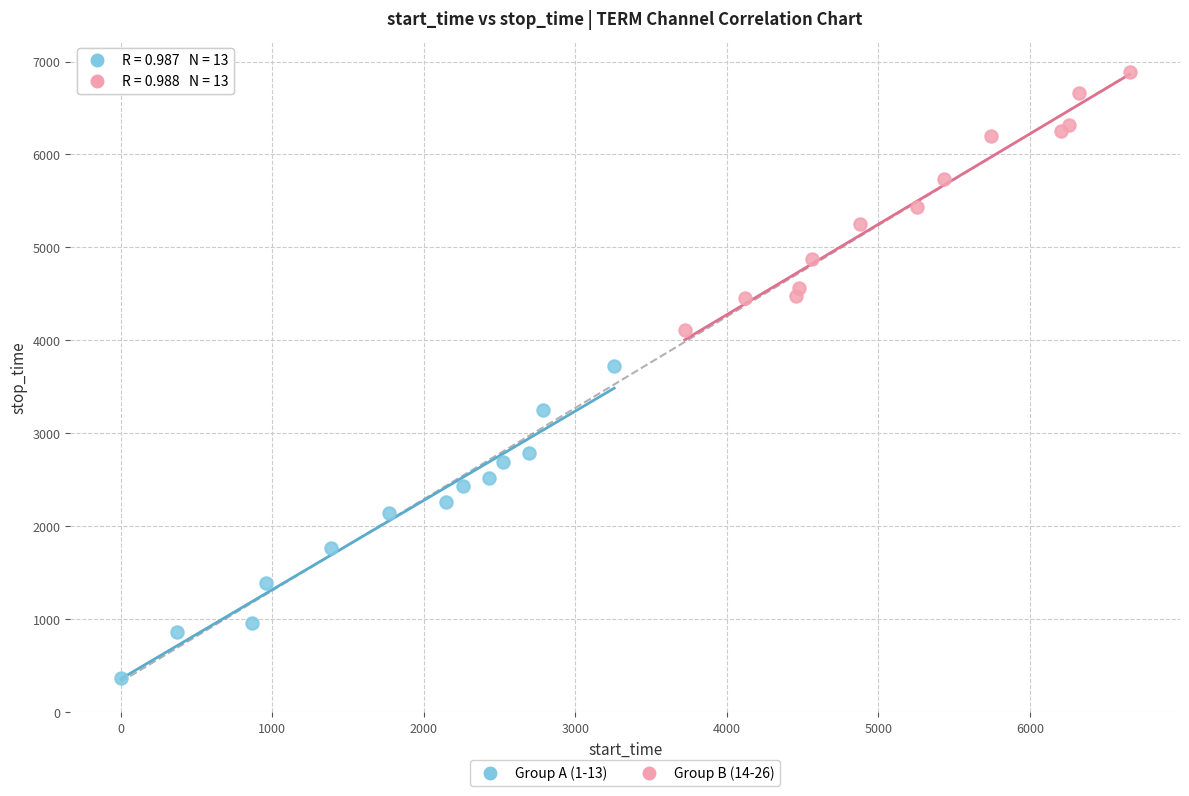

Which series reaches the maximum Y coordinate?

Group B (14-26)